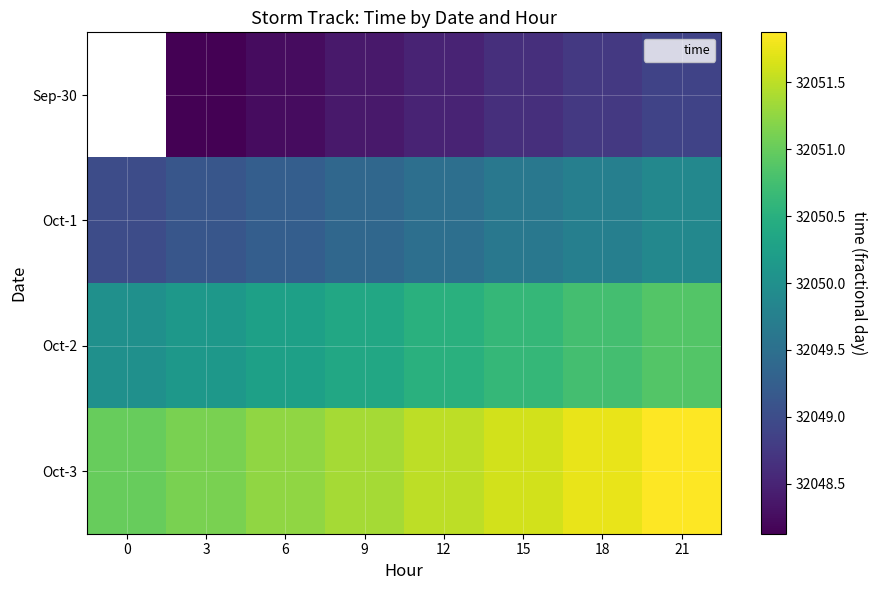

The value of Oct-2 at 15 is 46748.2. True or false?

False